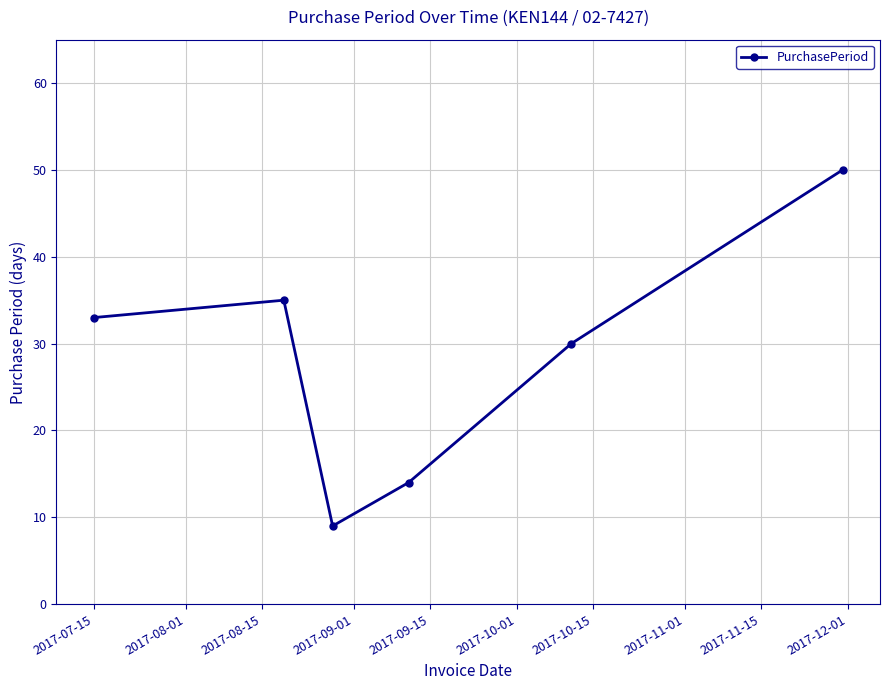

What is the sum of all values?

171